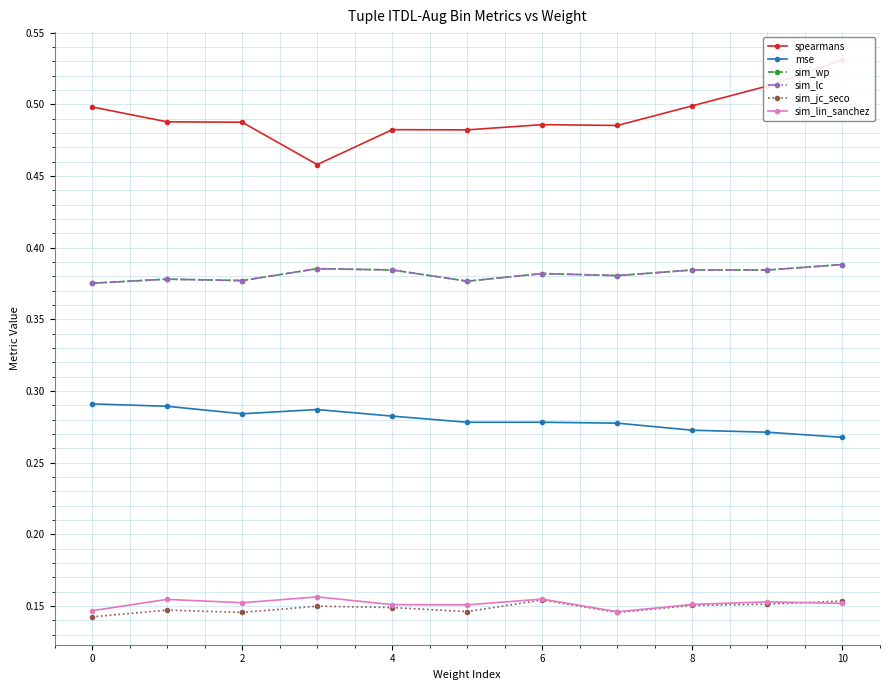

Which series has the largest range (max minus min)?

spearmans